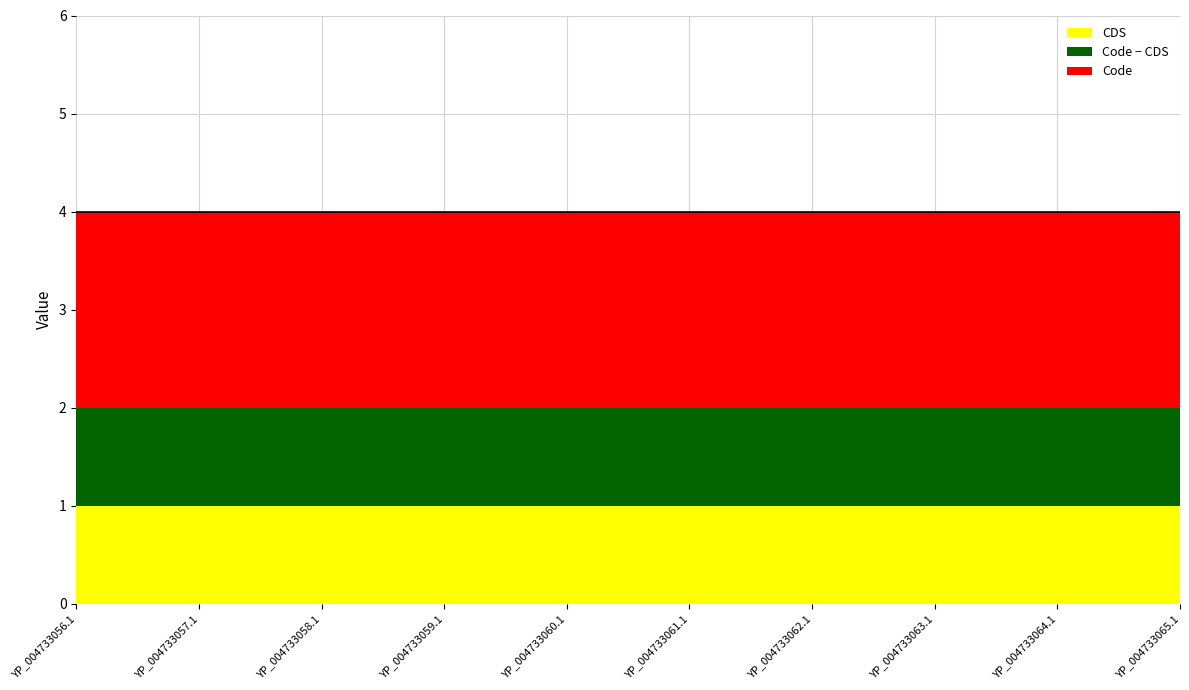

Is the value of Code at YP_004733063.1 greater than the value of CDS at YP_004733064.1?

Yes